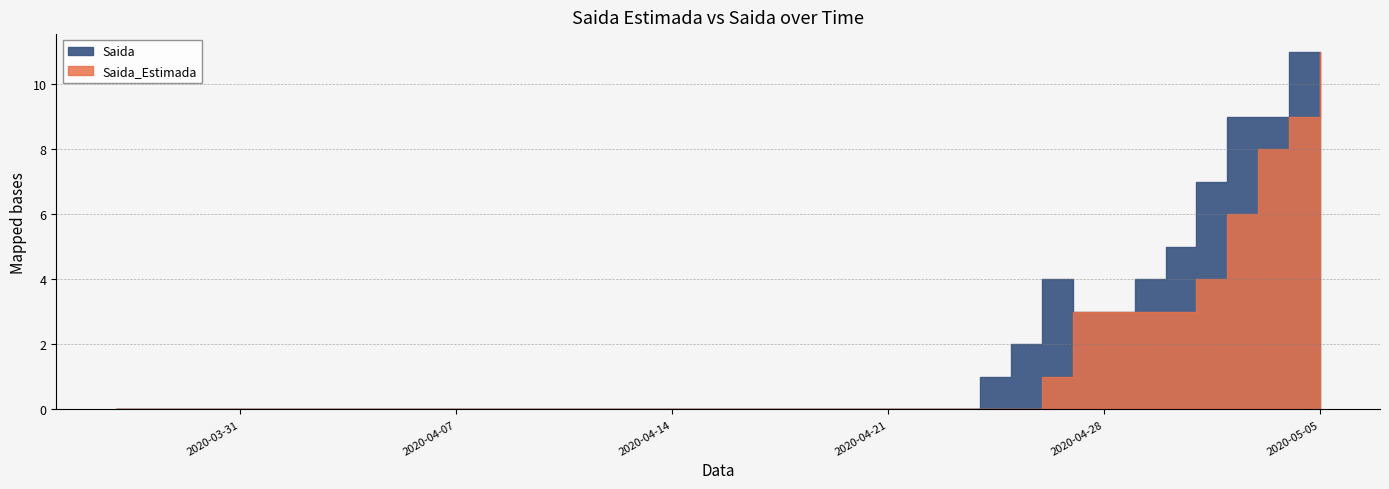

What is the sum of all Saida values?

69